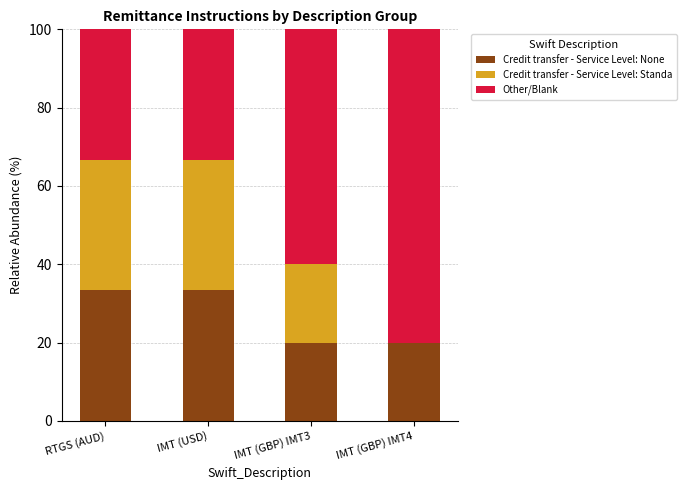

Reading left to right, transcribe the values for Credit transfer - Service Level: None.

RTGS (AUD)=33.3	IMT (USD)=33.3	IMT (GBP) IMT3=20.0	IMT (GBP) IMT4=20.0